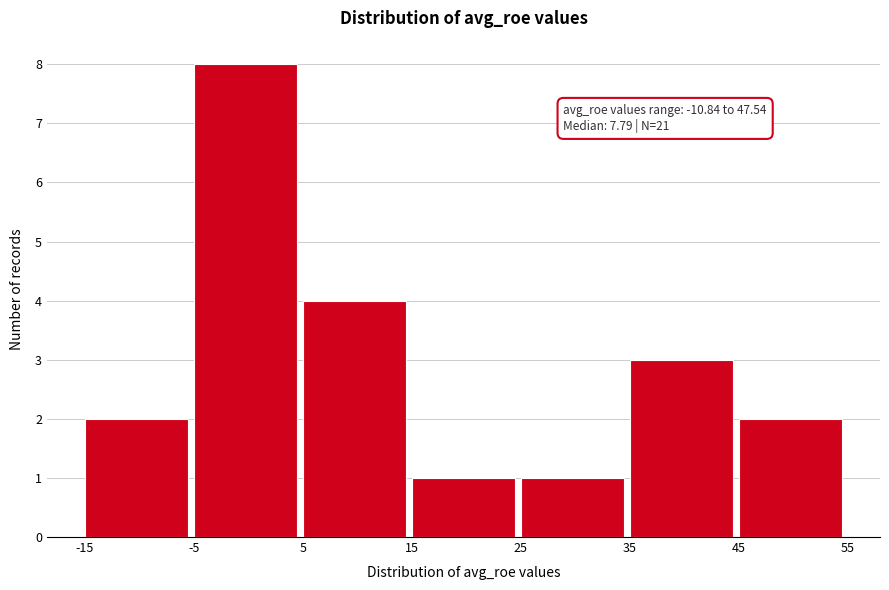

Which range on the x-axis has the tallest bar?

-5 to 5